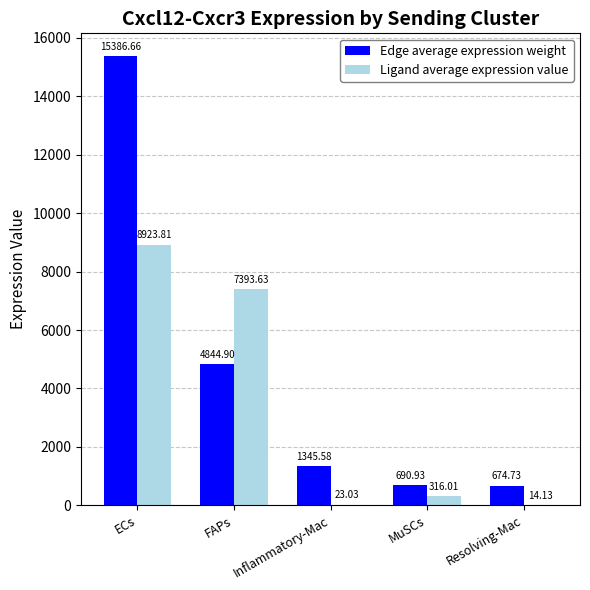

What is the average value of the Ligand average expression value series?

3334.1